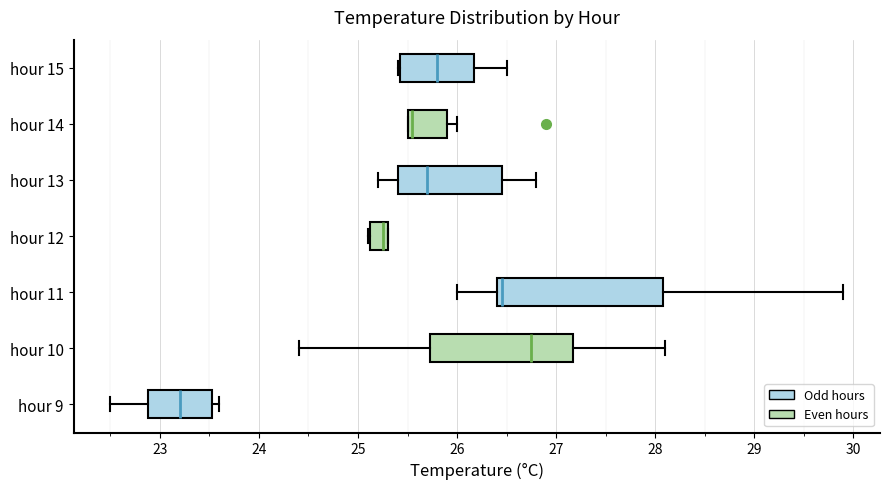

Which box has the furthest to the right median line?

hour 10